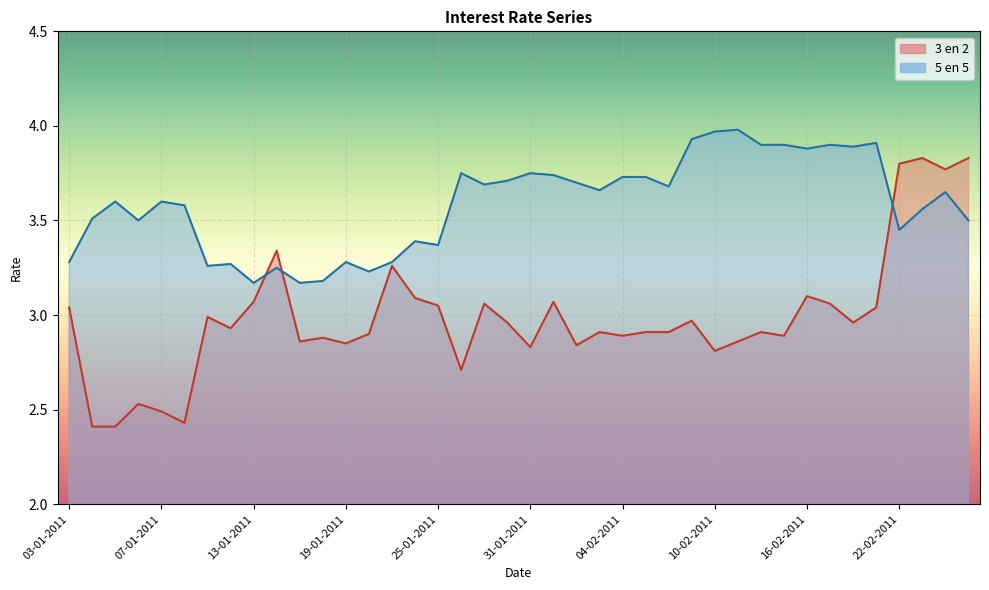

The 5 en 5 series shows 5.6 at 21-01-2011. True or false?

False